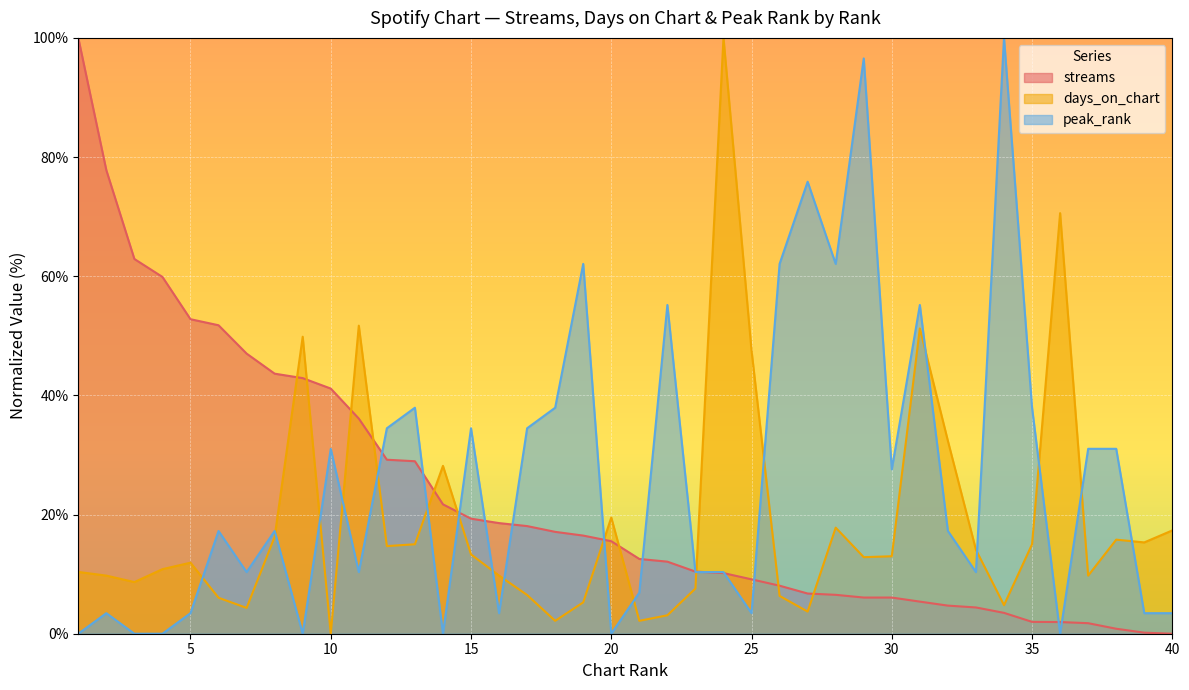

What is the difference between the maximum and minimum values in the peak_rank series?

100.0